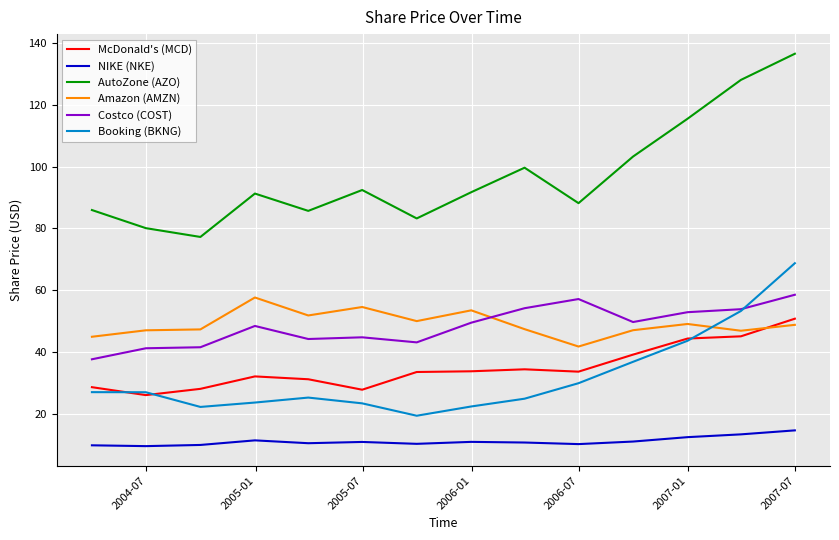

What is the average value of the AutoZone (AZO) series?

97.1